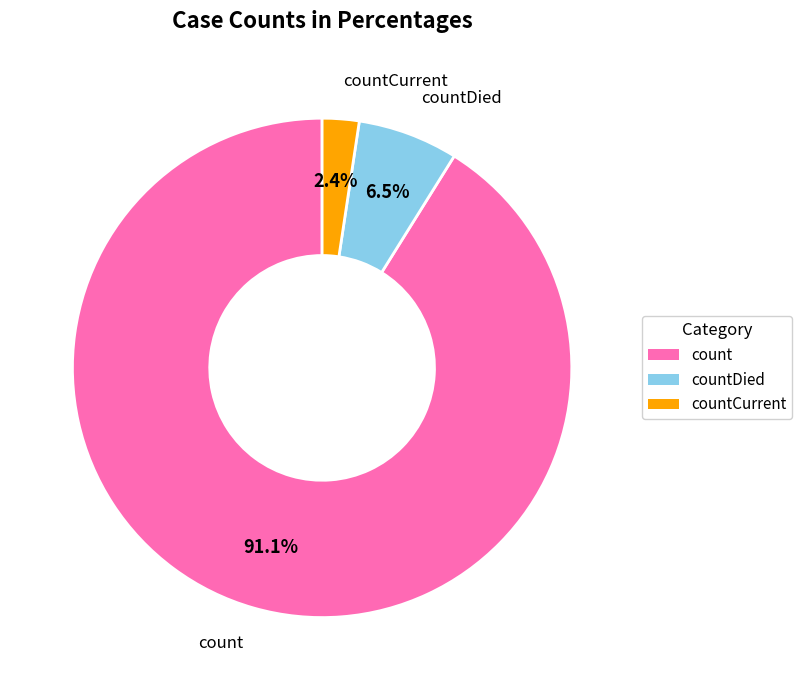

Is there any slice that represents more than half of the pie?

Yes